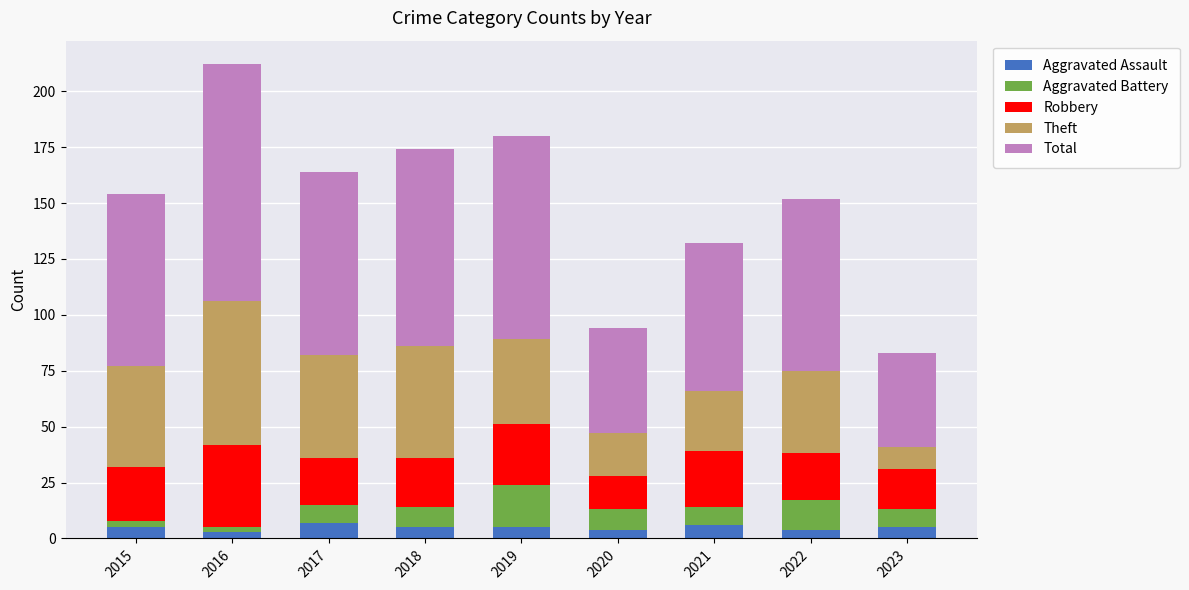

What is the approximate value of Aggravated Assault at 2021?

6